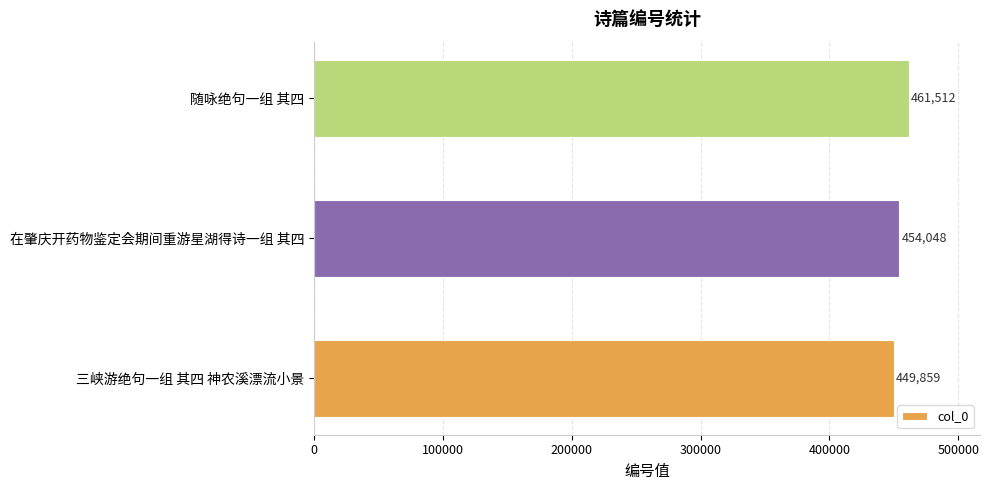

How many values are between 449859 and 461512?

3